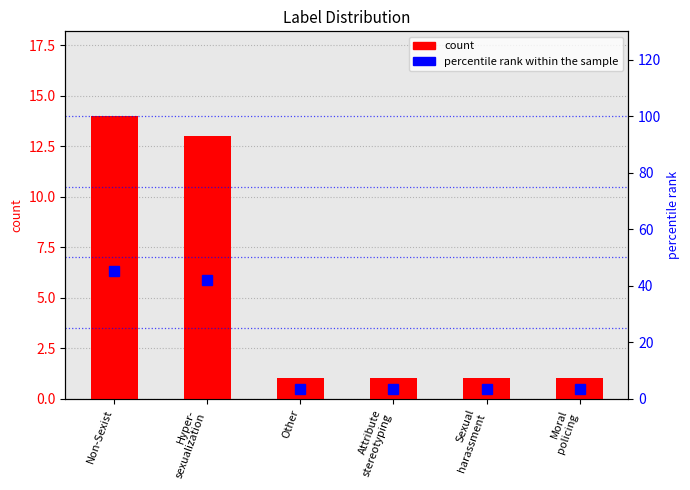

What is the value of the percentile rank within the sample bar at the 5th from the left?

3.2